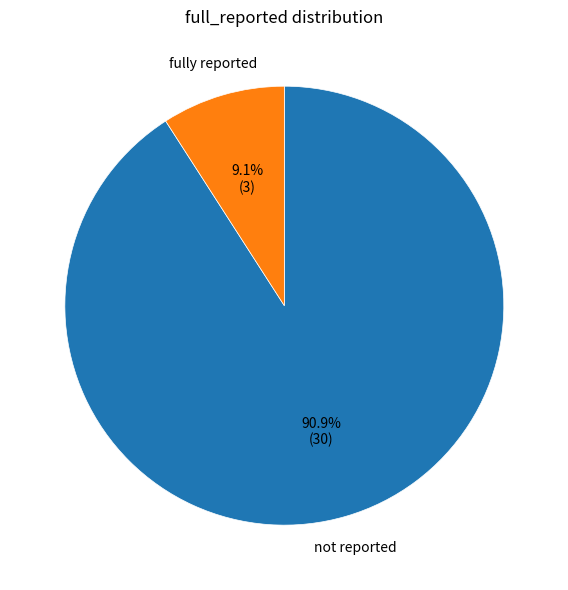

Does any single category account for the majority?

Yes